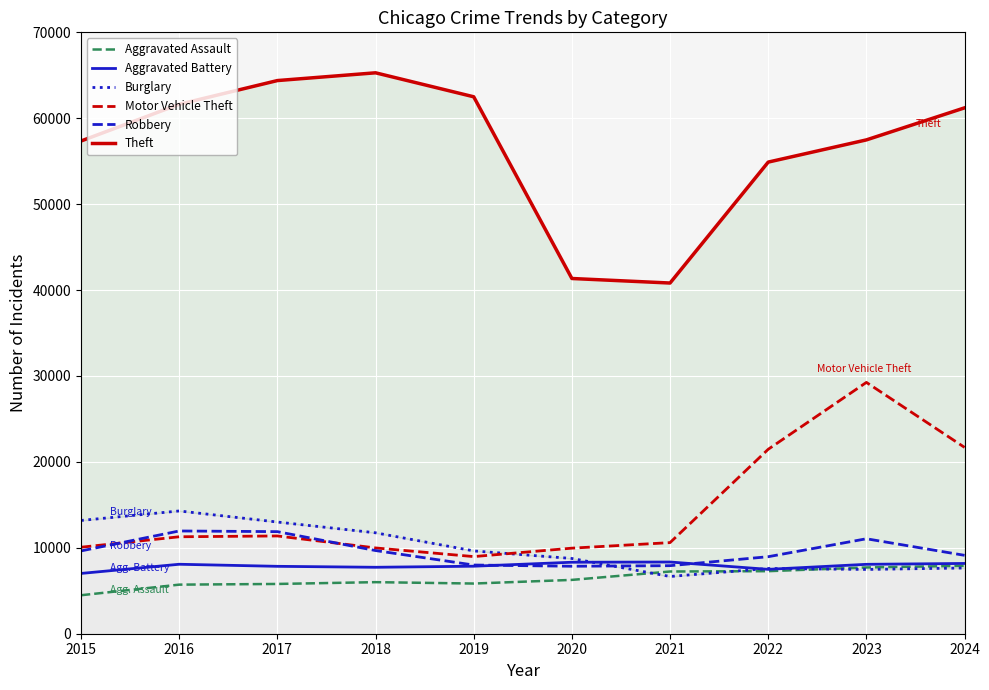

True or false: Burglary and Theft cross at least once.

False